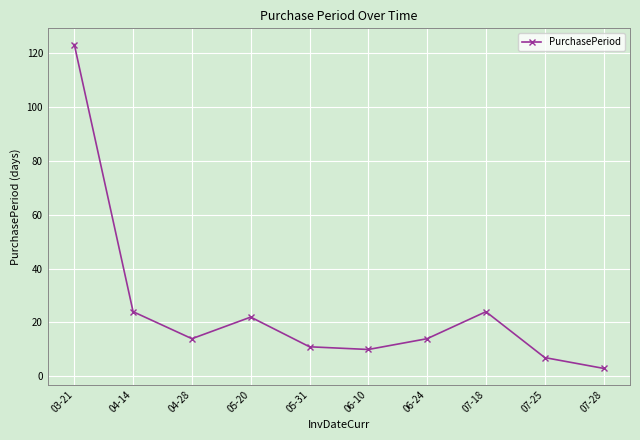

Reading left to right, extract all data points from this chart.

03-21=123	04-14=24	04-28=14	05-20=22	05-31=11	06-10=10	06-24=14	07-18=24	07-25=7	07-28=3